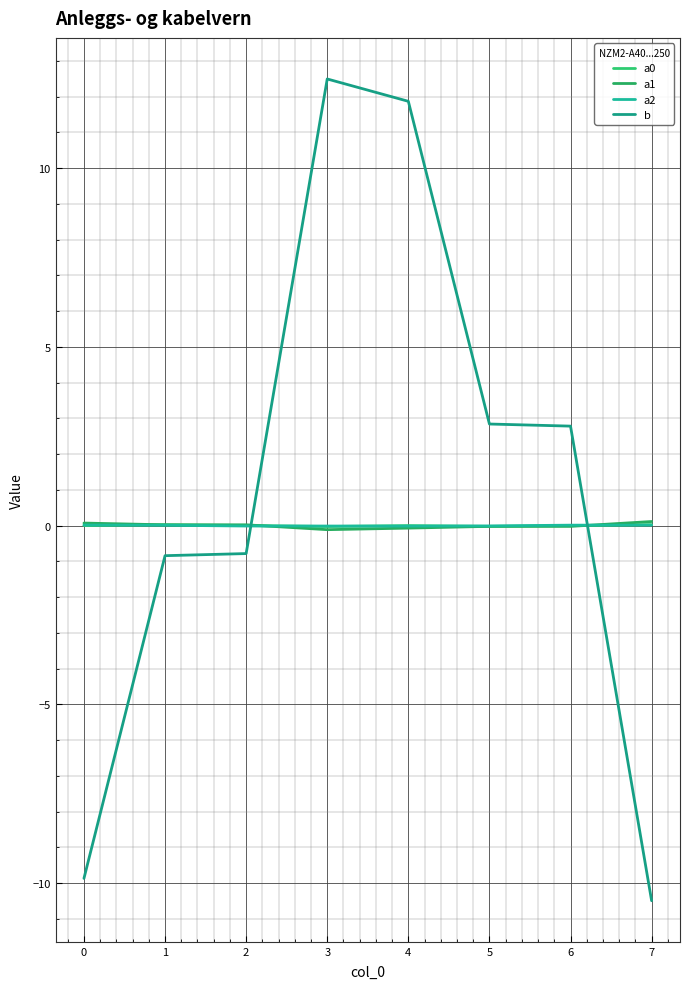

How many categories are shown in the chart?

8